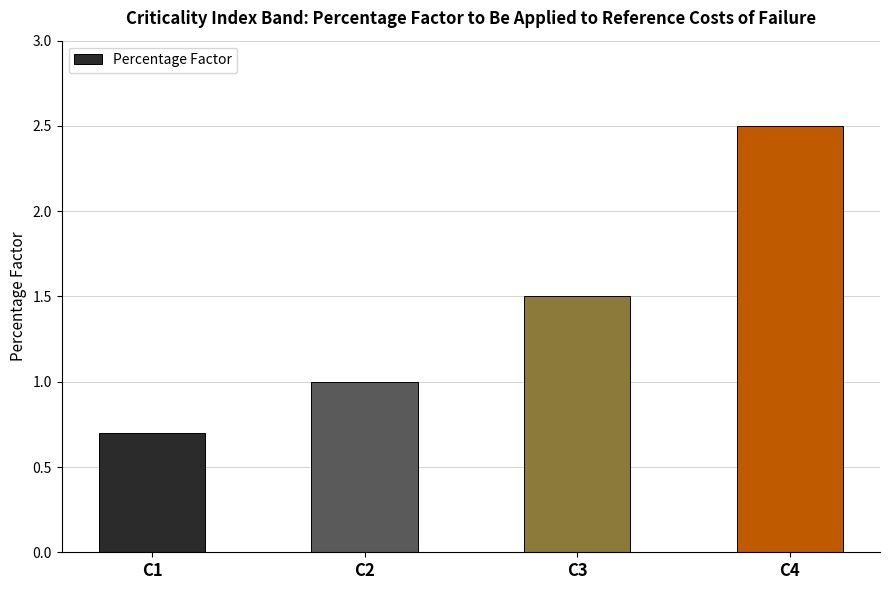

Does the chart contain any negative values?

No